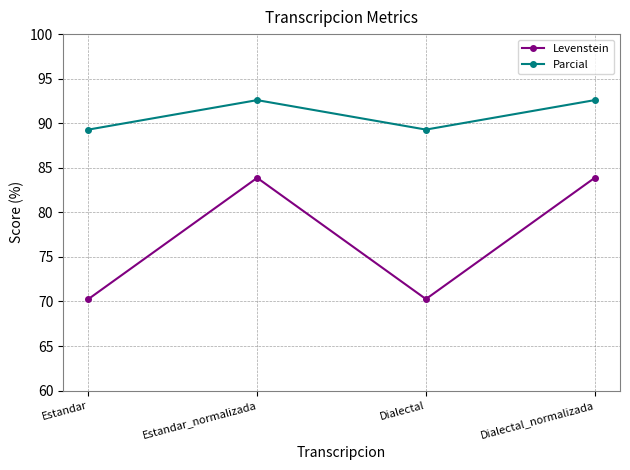

Reading right to left, extract all data points from this chart.

Levenstein: Dialectal_normalizada=83.9	Dialectal=70.3	Estandar_normalizada=83.9	Estandar=70.3
Parcial: Dialectal_normalizada=92.6	Dialectal=89.3	Estandar_normalizada=92.6	Estandar=89.3